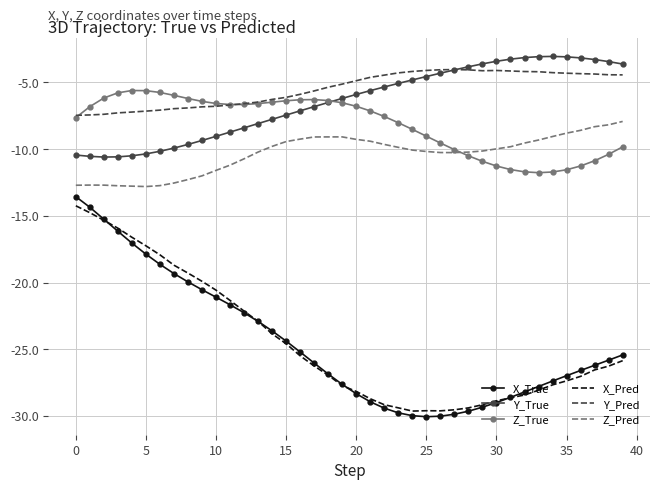

True or false: X_True and Z_True cross at least once.

False